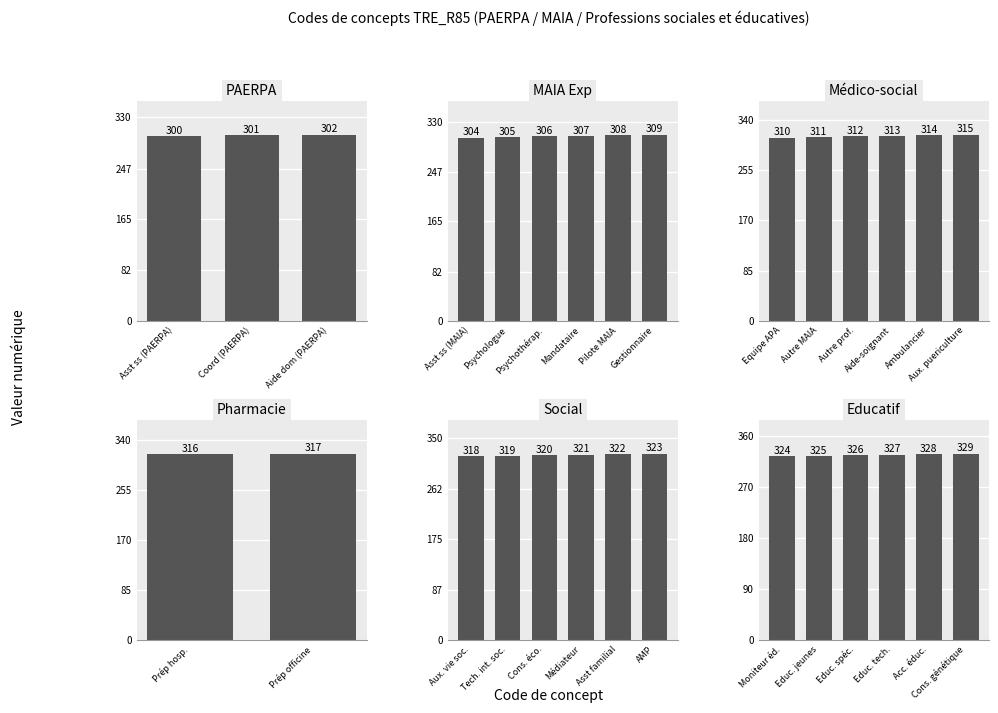

Reading right to left, what are all the values shown in this chart?

329=329	328=328	327=327	326=326	325=325	324=324	323=323	322=322	321=321	320=320	319=319	318=318	317=317	316=316	315=315	314=314	313=313	312=312	311=311	310=310	309=309	308=308	307=307	306=306	305=305	304=304	302=302	301=301	300=300